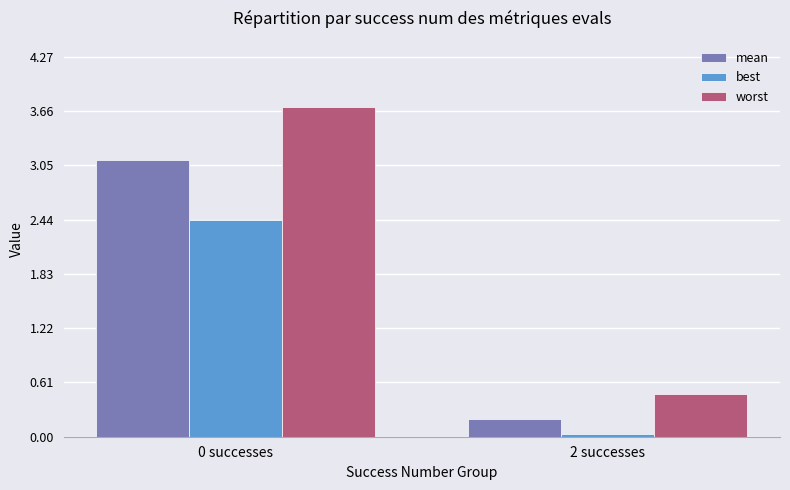

How many bars are there in each group?

3